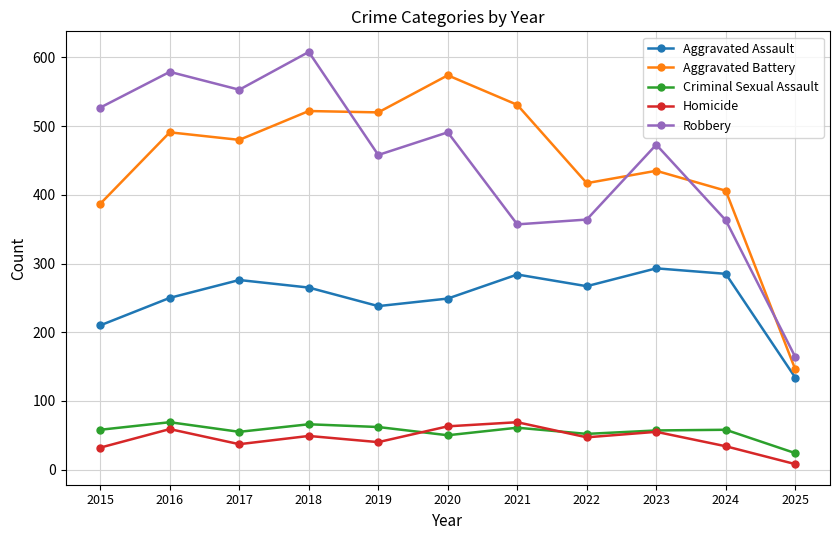

At which label does Aggravated Assault first exceed 265?

2017